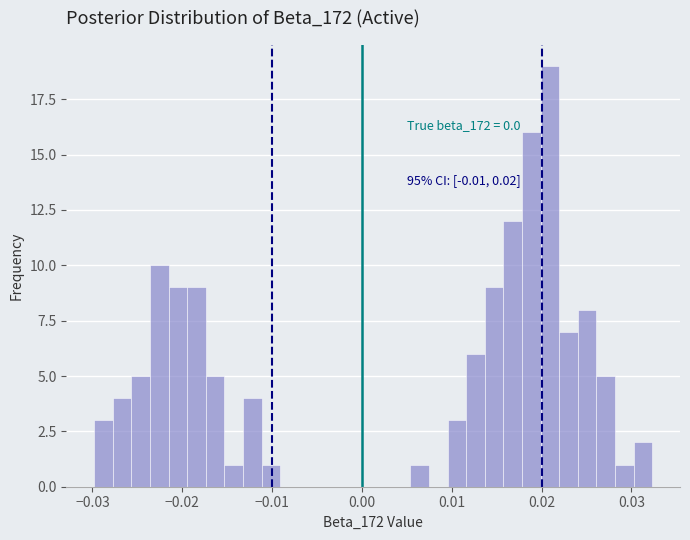

Read against the x-axis, roughly where is the centre of the tallest bar?

0.021